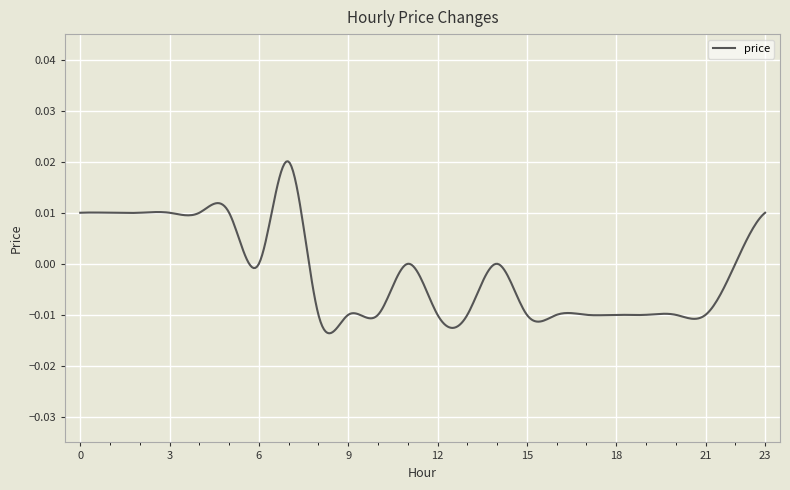

Is this an area chart (filled region under the line)?

No